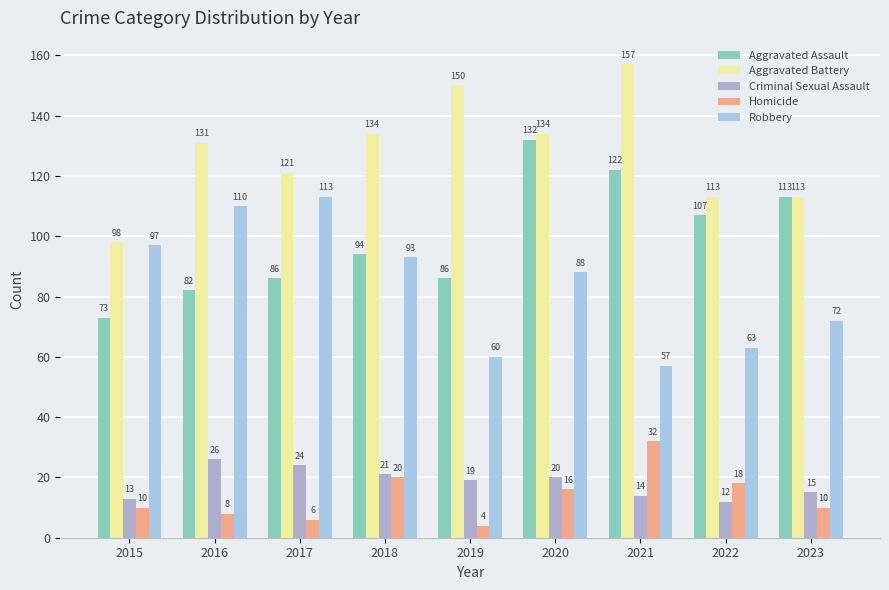

Which series has the largest range (max minus min)?

Aggravated Assault